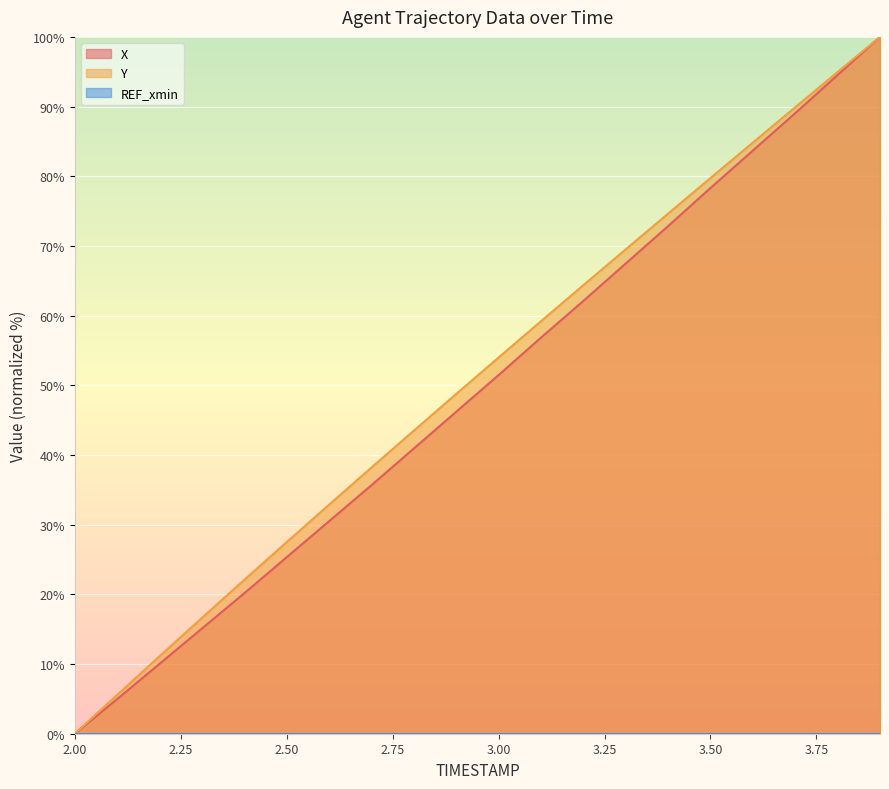

Does the chart display data point markers on the line(s)?

No